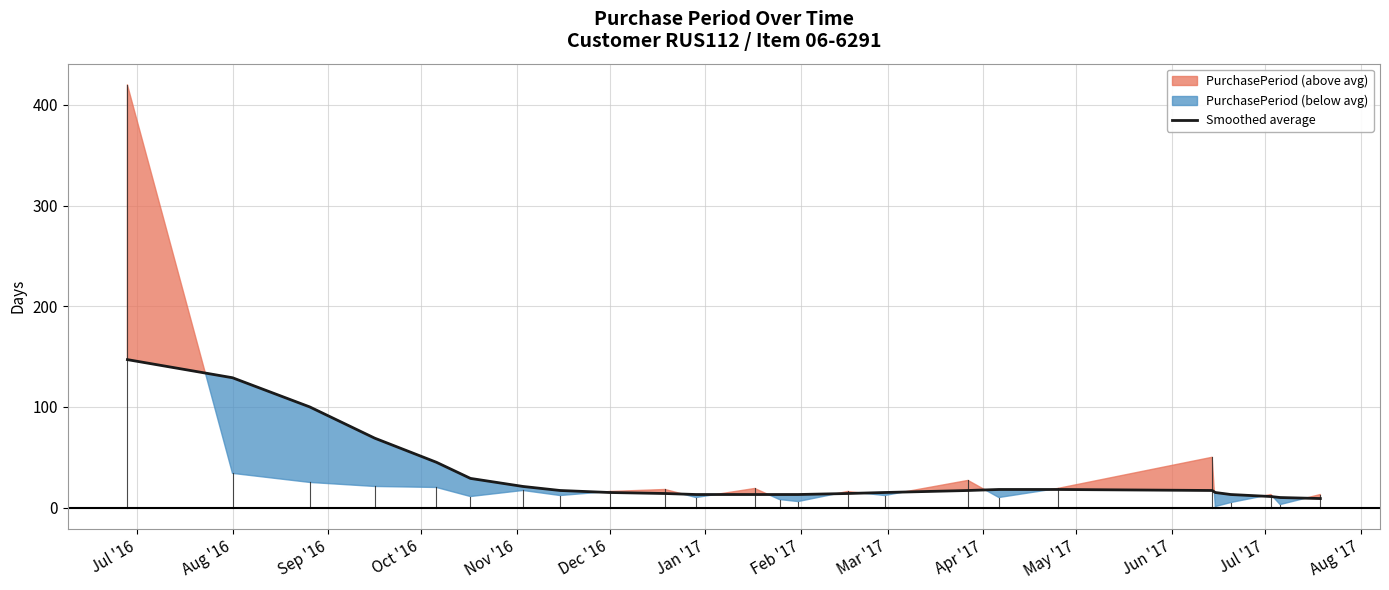

How many lines are shown in the chart?

1